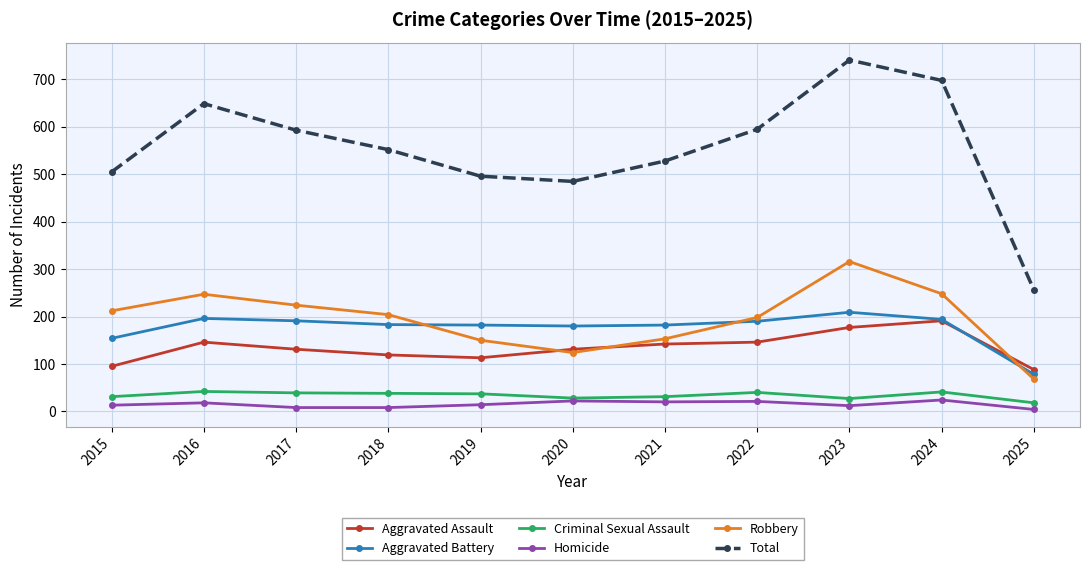

Does the chart display data point markers on the line(s)?

Yes